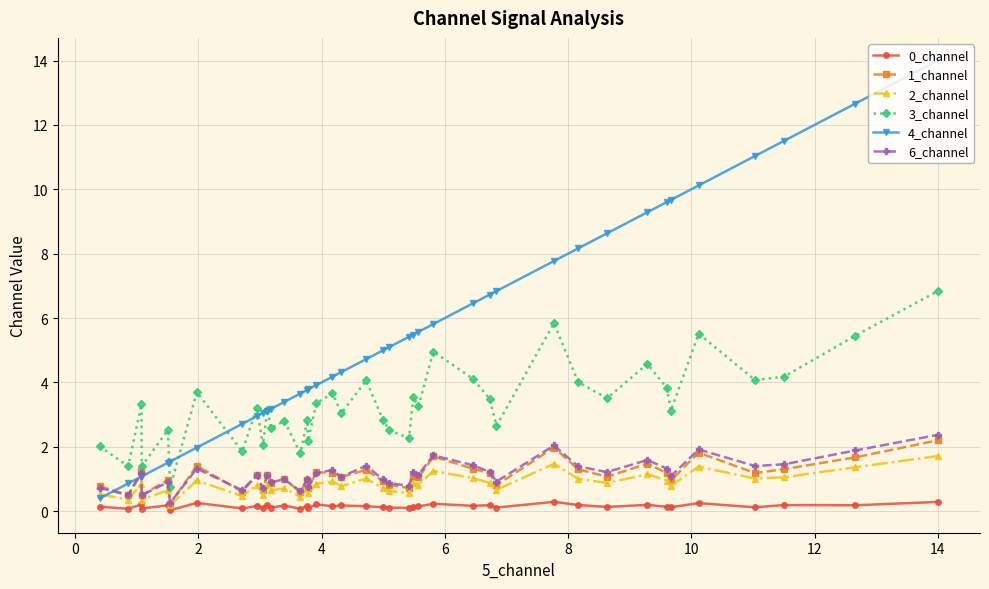

True or false: 6_channel and 0_channel cross at least once.

False